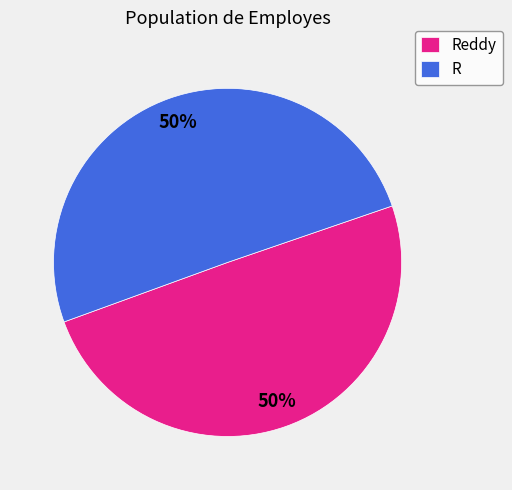

Is the sum of R and Reddy greater than half?

Yes